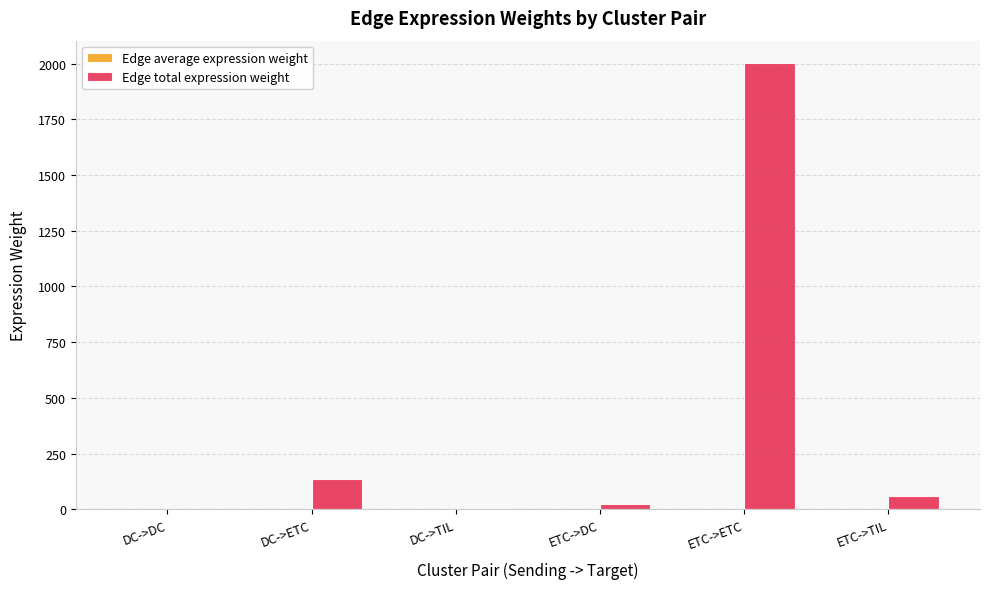

At which category is the sum across all series the highest?

ETC->ETC